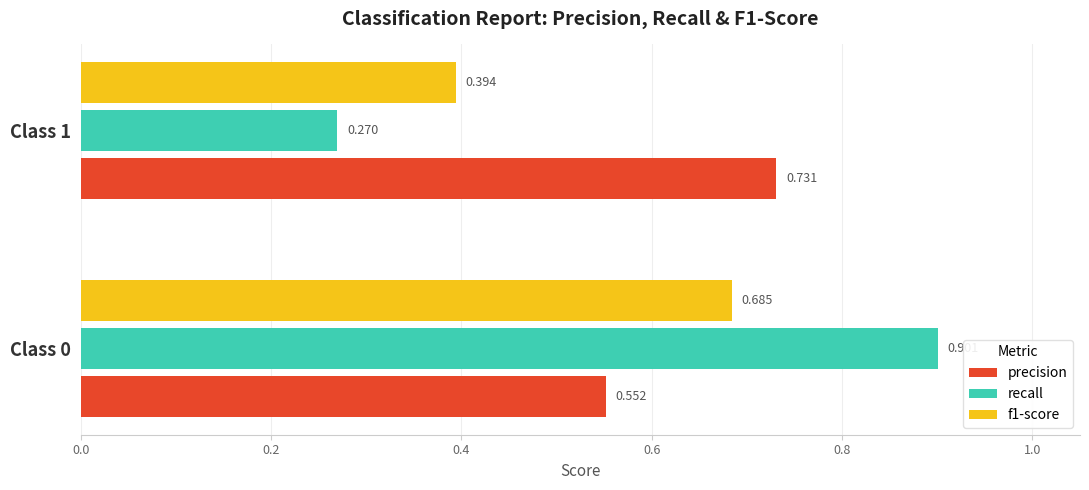

Is the value of precision at Class 0 greater than the value of f1-score at Class 1?

Yes